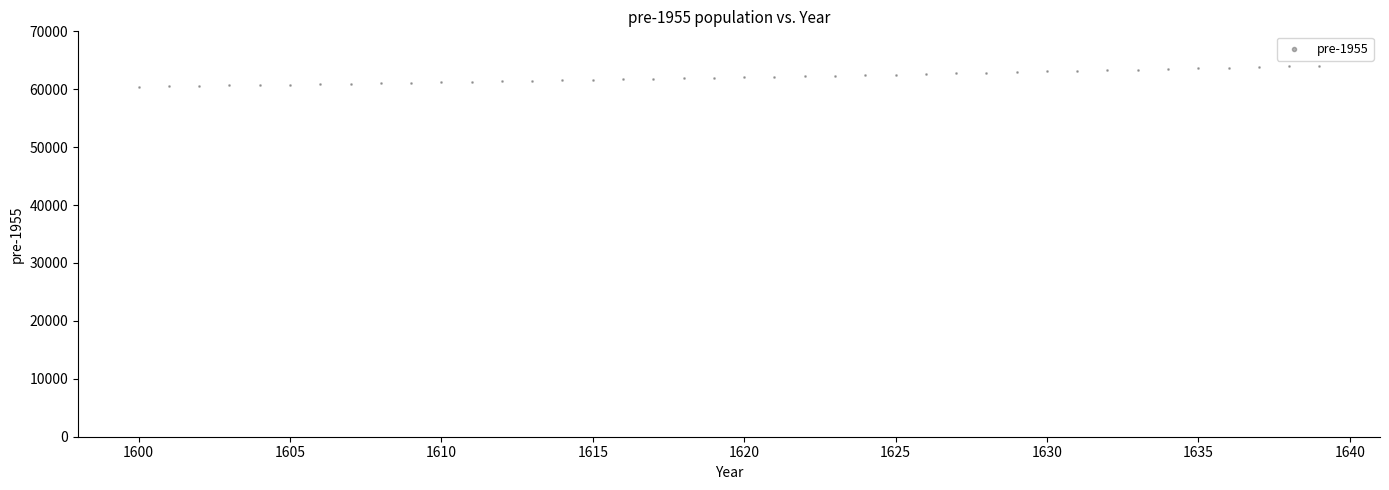

What is the range of X values (max minus min)?

39.0